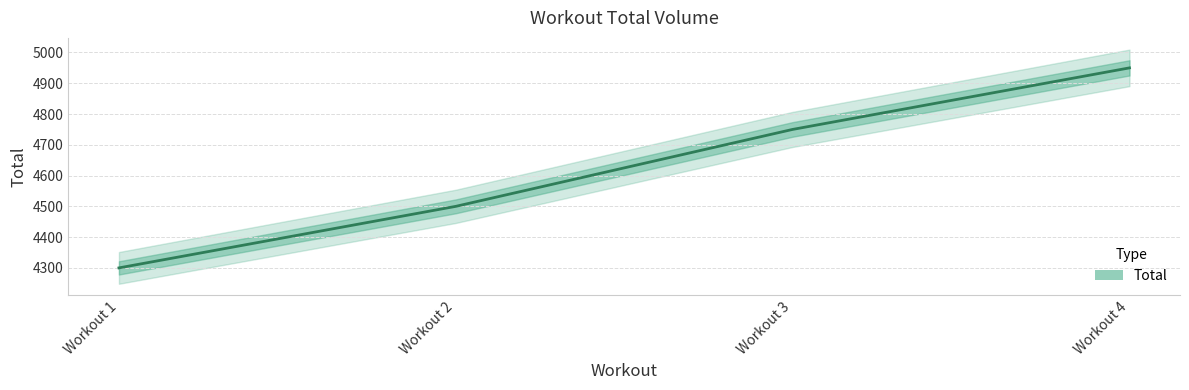

Reading left to right, what are all the values shown in this chart?

Workout 1=4300	Workout 2=4500	Workout 3=4750	Workout 4=4950